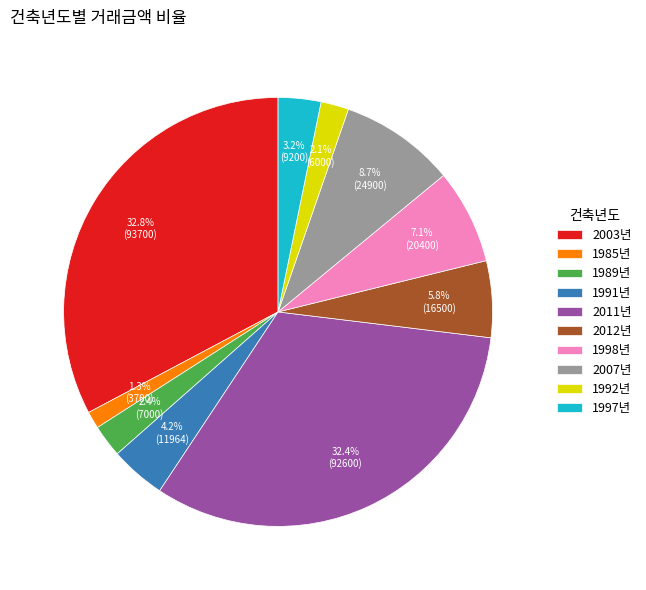

Count the number of slices in the pie.

10